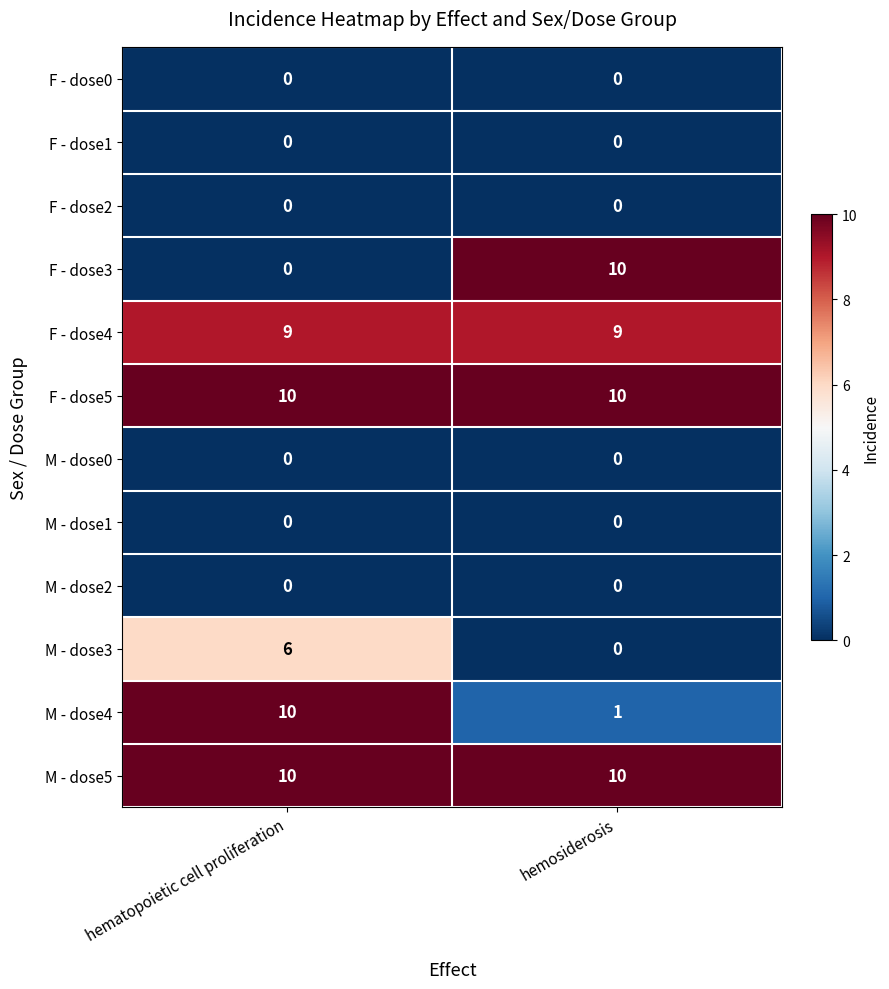

Which series has the largest range (max minus min)?

F - dose3